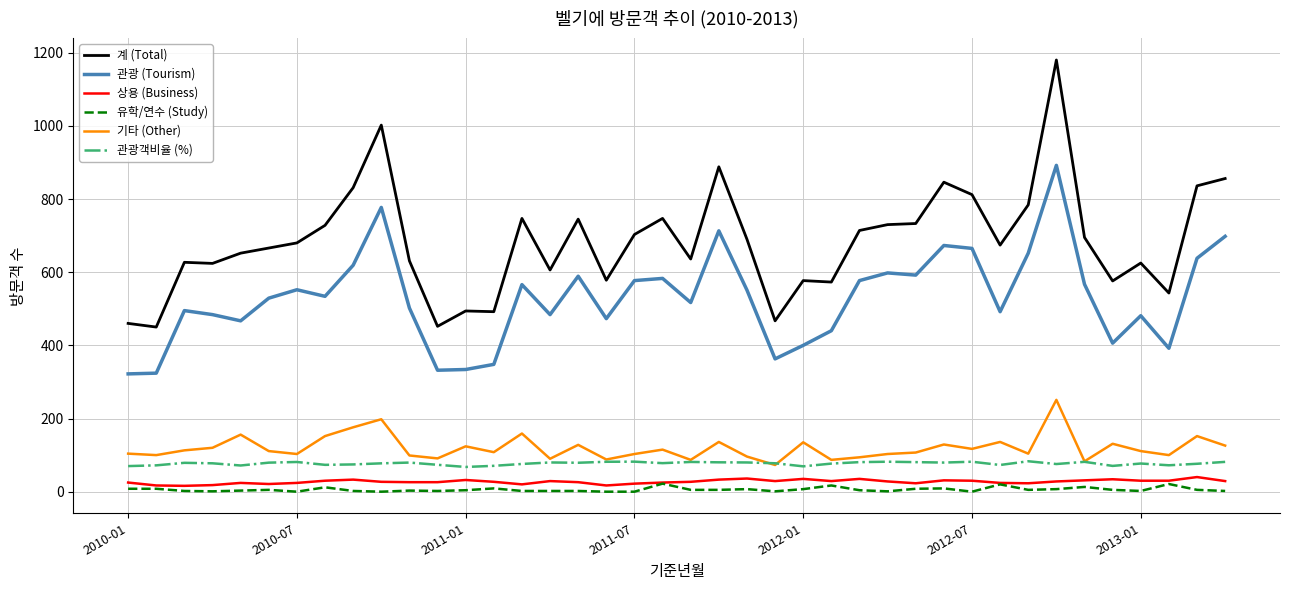

True or false: 관광 (Tourism) and 계 (Total) intersect in this chart.

False